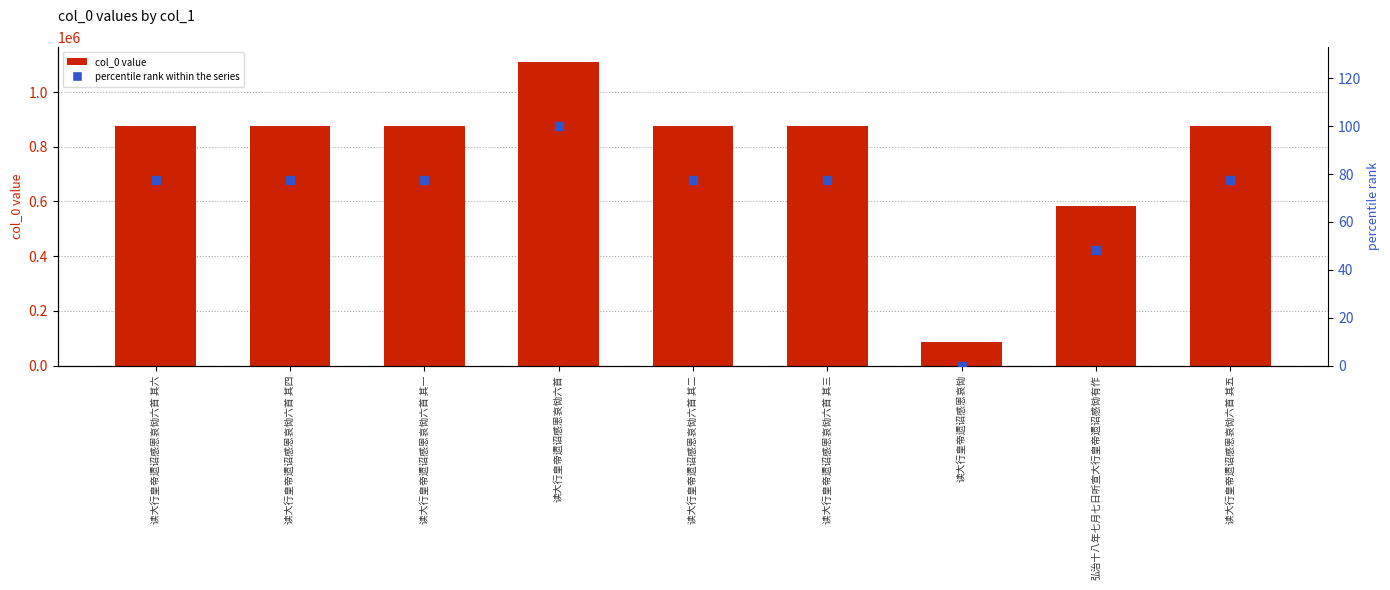

At how many categories does at least one series exceed 844209?

7